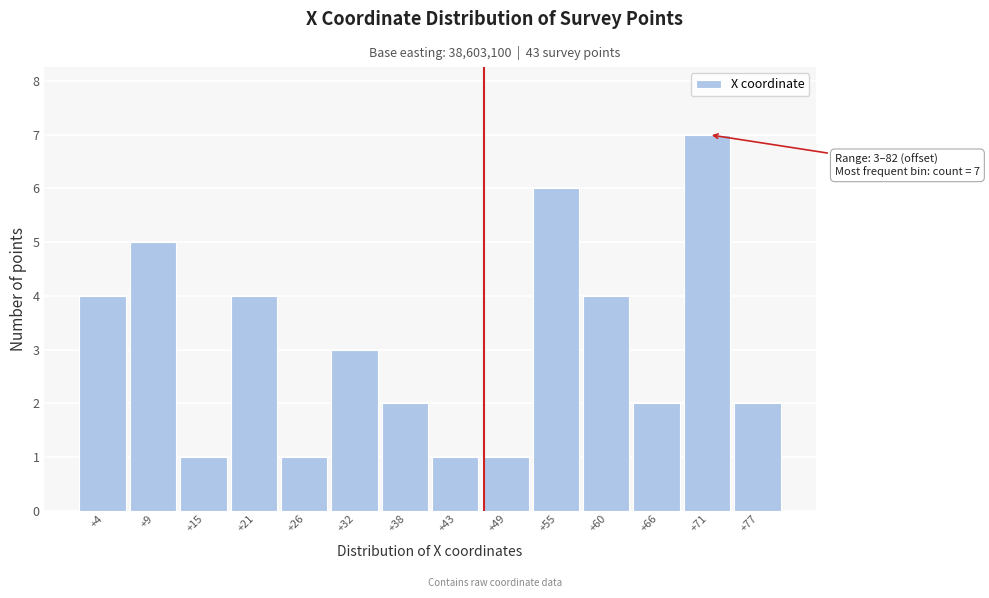

Reading left to right, extract all data points from this chart.

4	5	1	4	1	3	2	1	1	6	4	2	7	2